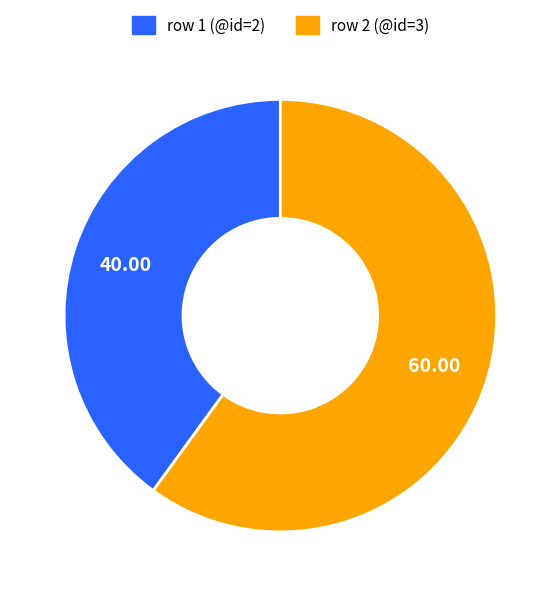

Is there a majority slice in this chart?

Yes